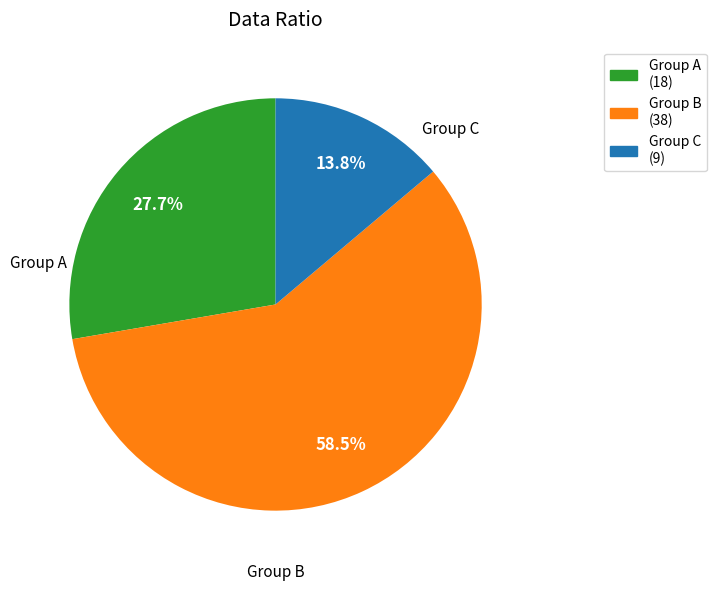

Does Group A represent more than half of the total?

No